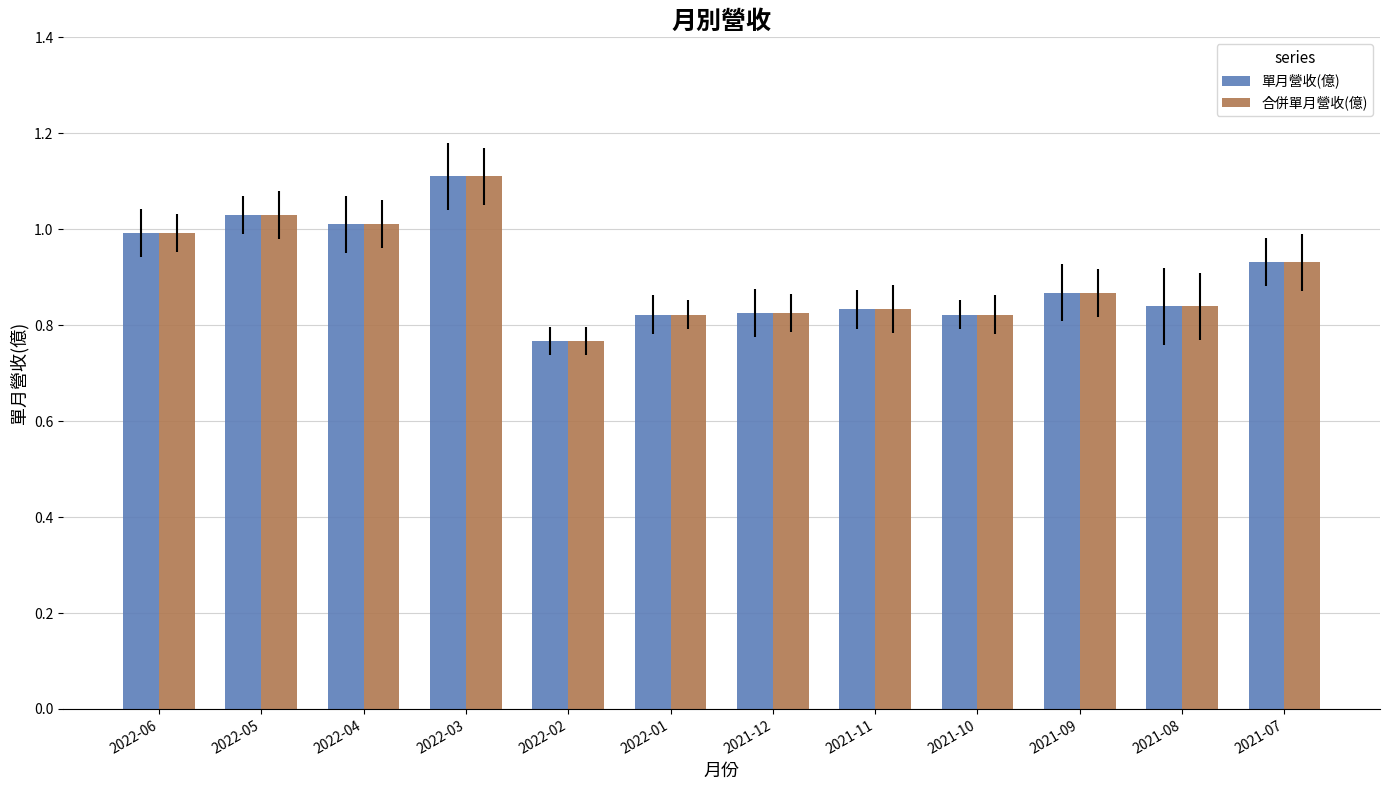

Is the value of 單月營收(億) at 2022-01 greater than the value of 合併單月營收(億) at 2021-07?

No